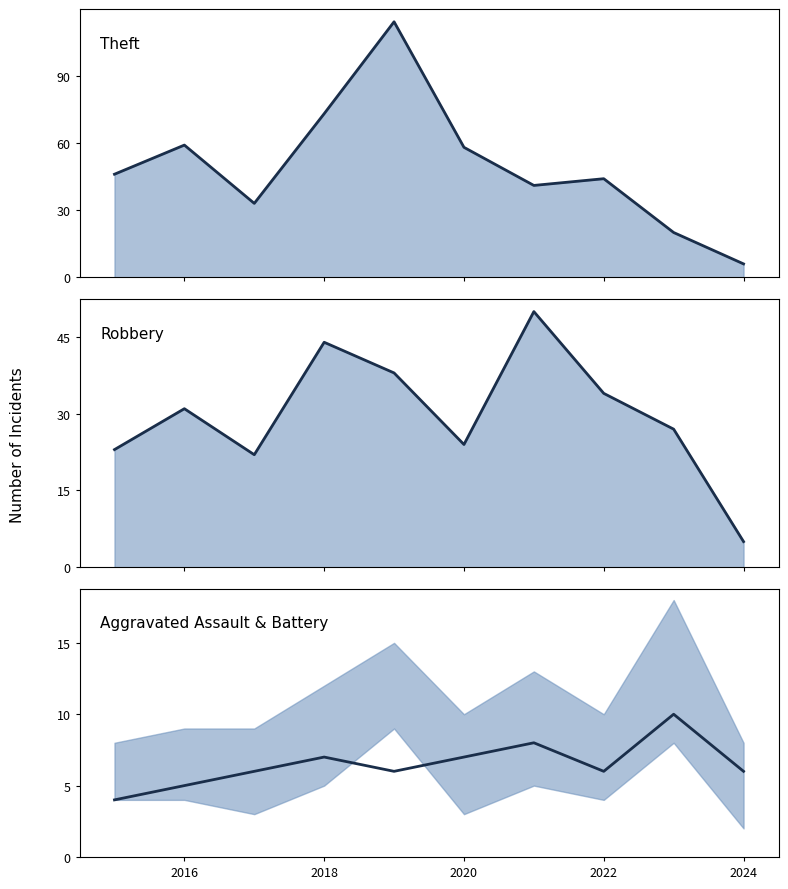

True or false: Robbery (line) and Theft (line) cross at least once.

True